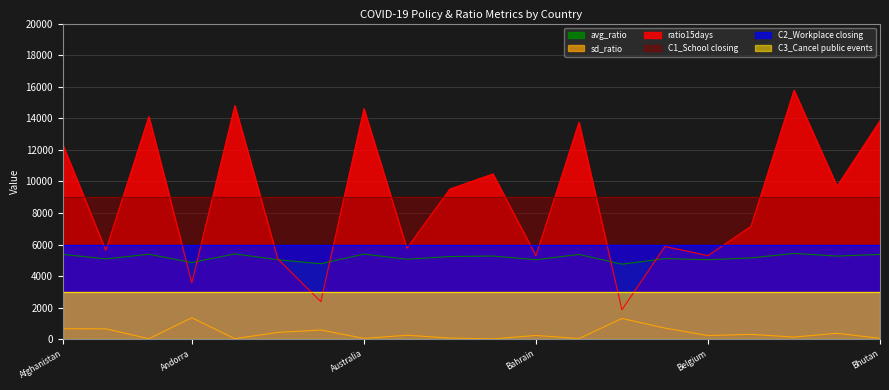

Which category has the lowest value across all series?

Bahamas